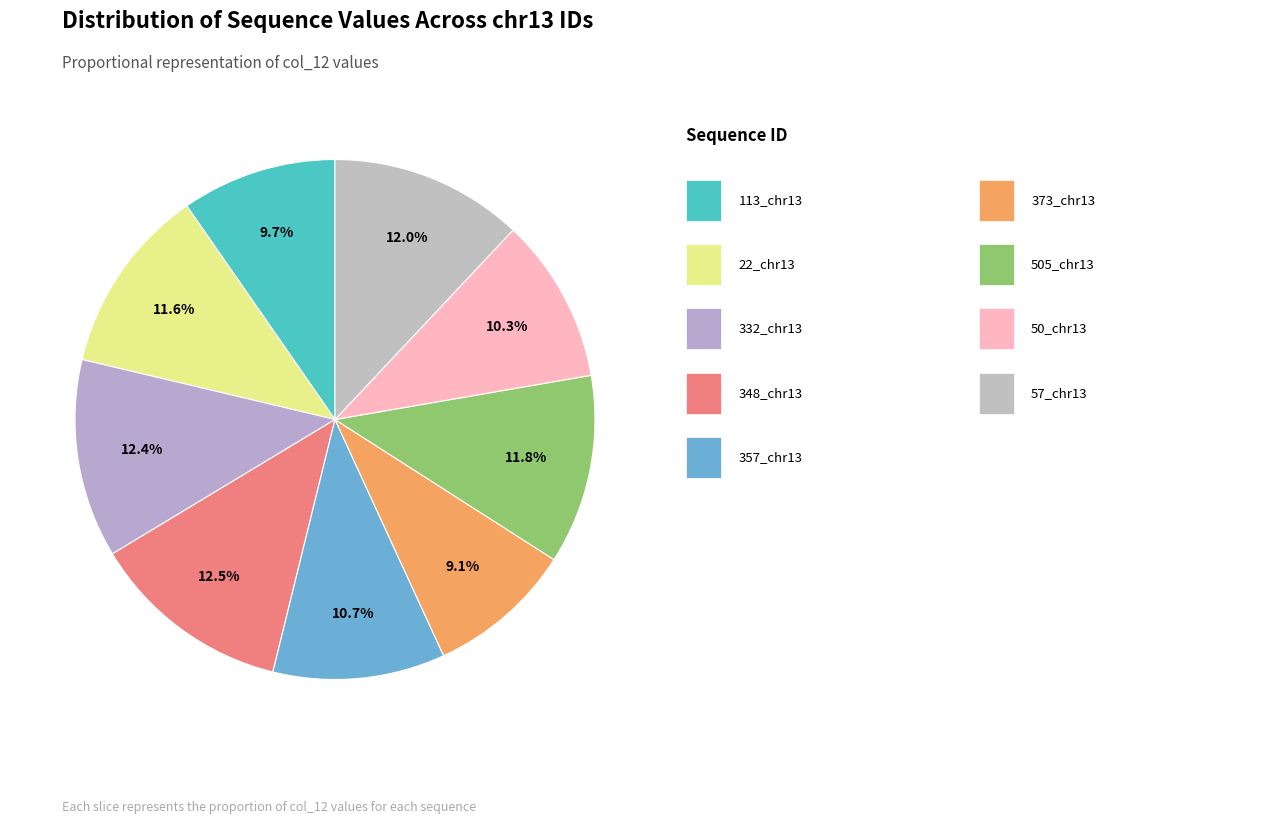

To the nearest percent, what is the difference between the largest and smallest slice percentages?

3%